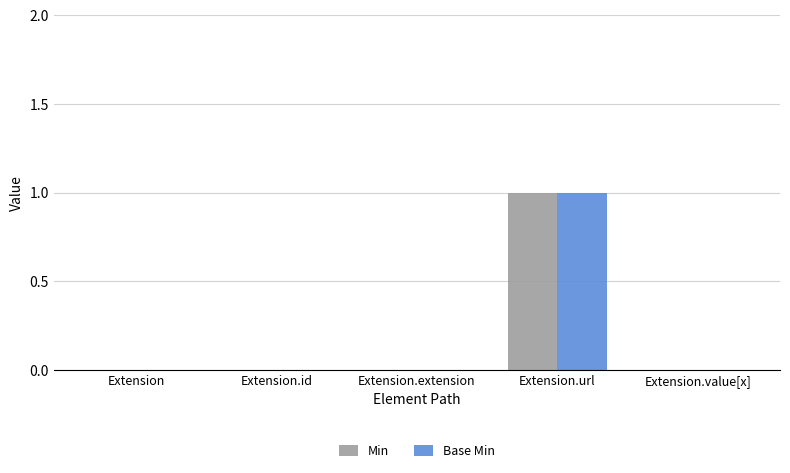

At which label does Min reach its peak?

Extension.url